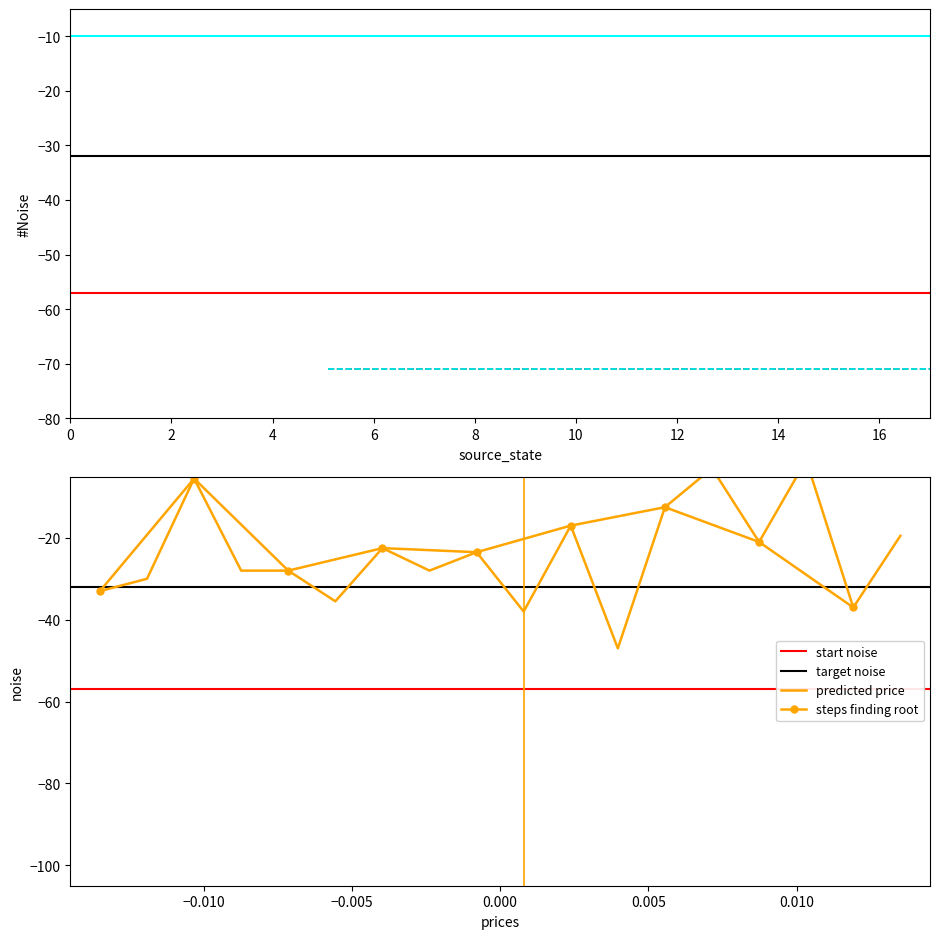

Which has a higher value, 12 or 7?

12